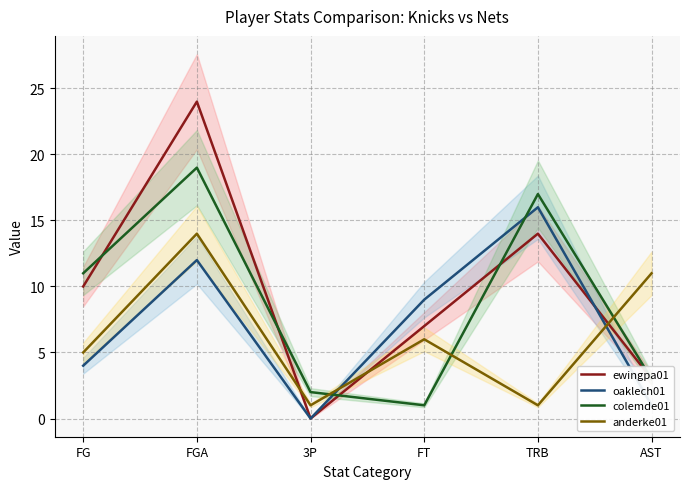

Reading right to left, what are all the values shown in this chart?

ewingpa01: AST=3	TRB=14	FT=7	3P=0	FGA=24	FG=10
oaklech01: AST=1	TRB=16	FT=9	3P=0	FGA=12	FG=4
colemde01: AST=3	TRB=17	FT=1	3P=2	FGA=19	FG=11
anderke01: AST=11	TRB=1	FT=6	3P=1	FGA=14	FG=5